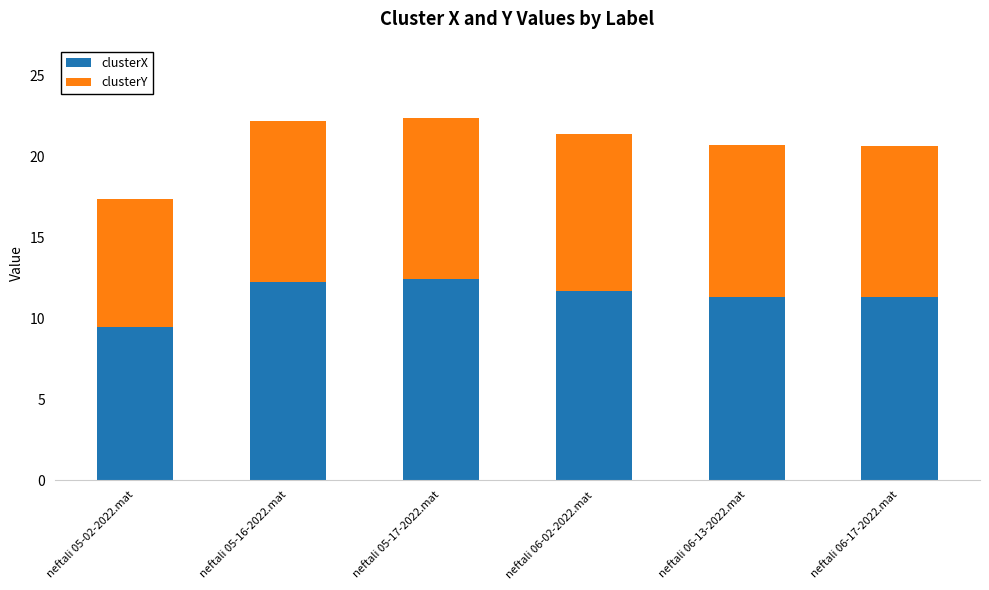

Does the chart contain stacked bars?

Yes